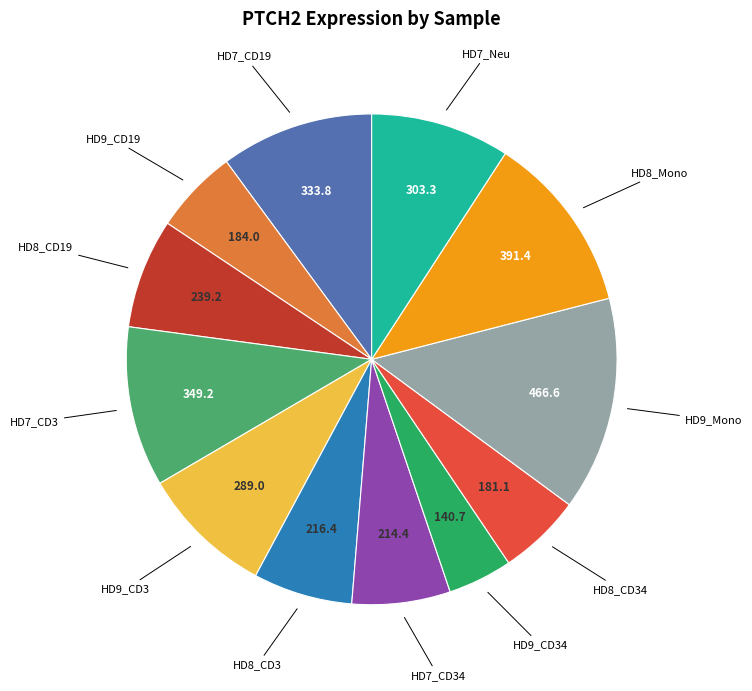

Is there any slice that represents more than half of the pie?

No